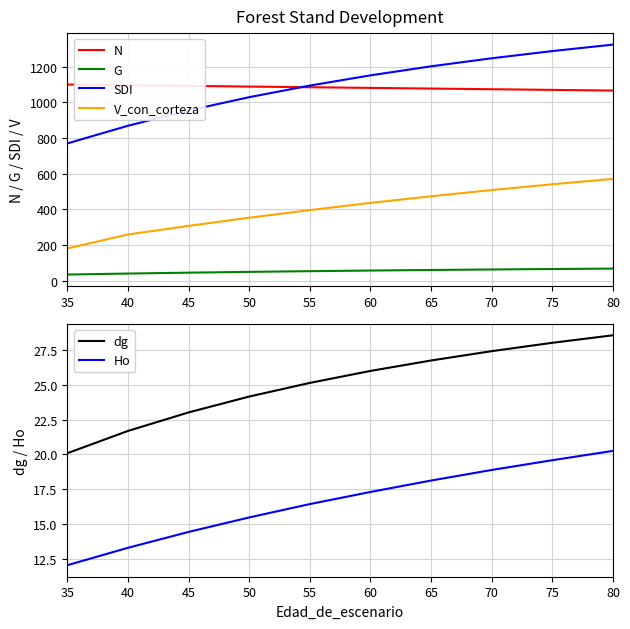

Reading left to right, extract all data points from this chart.

N: 35=1099.9	40=1096.2	45=1092.4	50=1088.6	55=1084.9	60=1081.1	65=1077.4	70=1073.7	75=1070.0	80=1066.3
G: 35=34.8	40=40.5	45=45.4	50=49.9	55=53.8	60=57.3	65=60.5	70=63.4	75=65.9	80=68.3
SDI: 35=769.8	40=868.9	45=954.6	50=1029.1	55=1094.2	60=1151.4	65=1202.1	70=1247.2	75=1287.5	80=1323.8
V_con_corteza: 35=180.9	40=259.4	45=307.7	50=353.4	55=396.3	60=436.4	65=473.7	70=508.6	75=541.0	80=571.2
dg: 35=20.1	40=21.7	45=23.0	50=24.1	55=25.1	60=26.0	65=26.7	70=27.4	75=28.0	80=28.6
Ho: 35=12.0	40=13.3	45=14.4	50=15.5	55=16.4	60=17.3	65=18.1	70=18.9	75=19.6	80=20.2